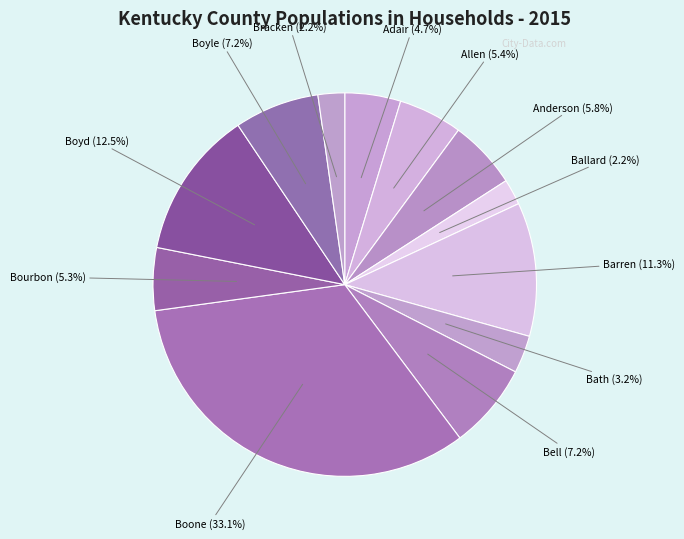

Rank the categories by value from lowest to highest.

Ballard, Bracken, Bath, Adair, Bourbon, Allen, Anderson, Boyle, Bell, Barren, Boyd, Boone